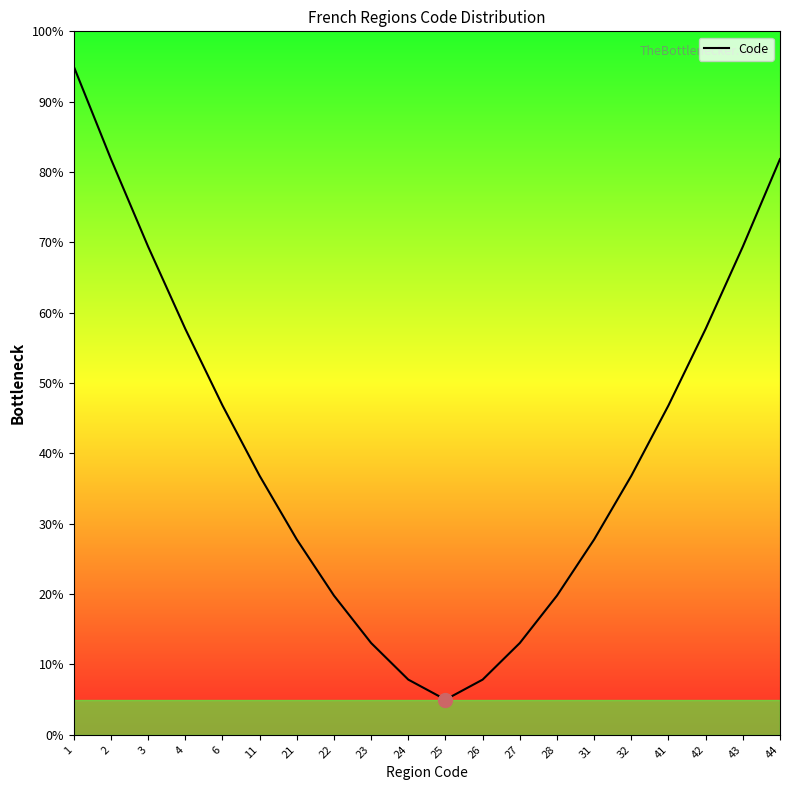

Which category has the lowest value across all series?

25